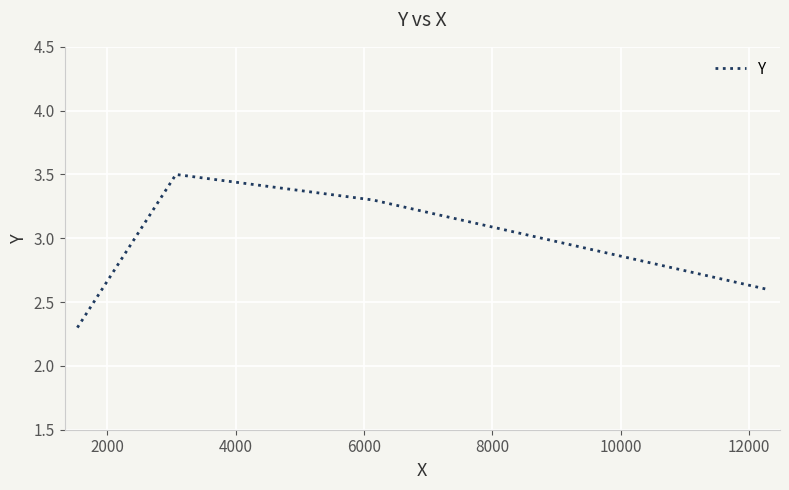

What is the sum of all values?

11.7